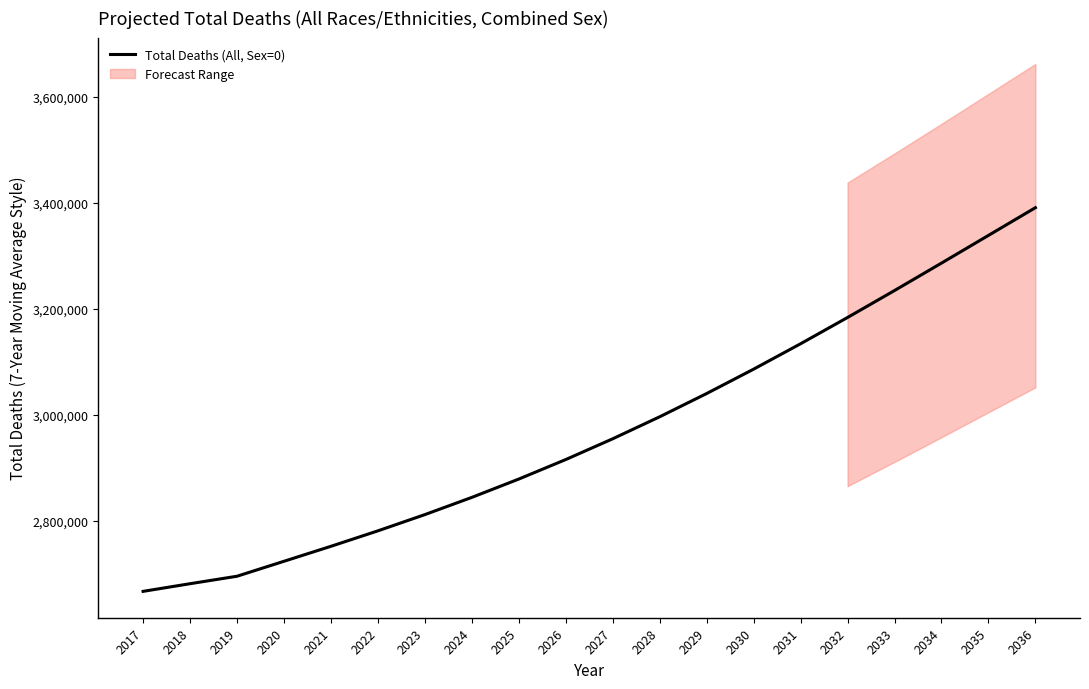

What is the difference between the second highest and second lowest values?

657375.5